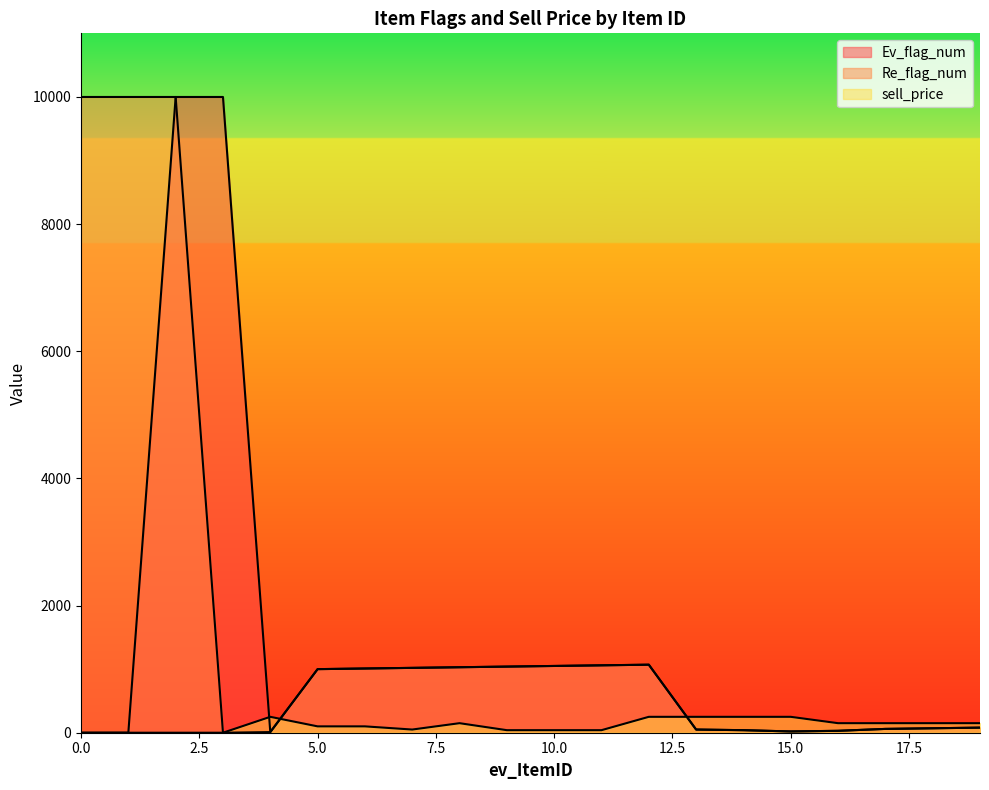

What is the maximum value for Ev_flag_num?

9999